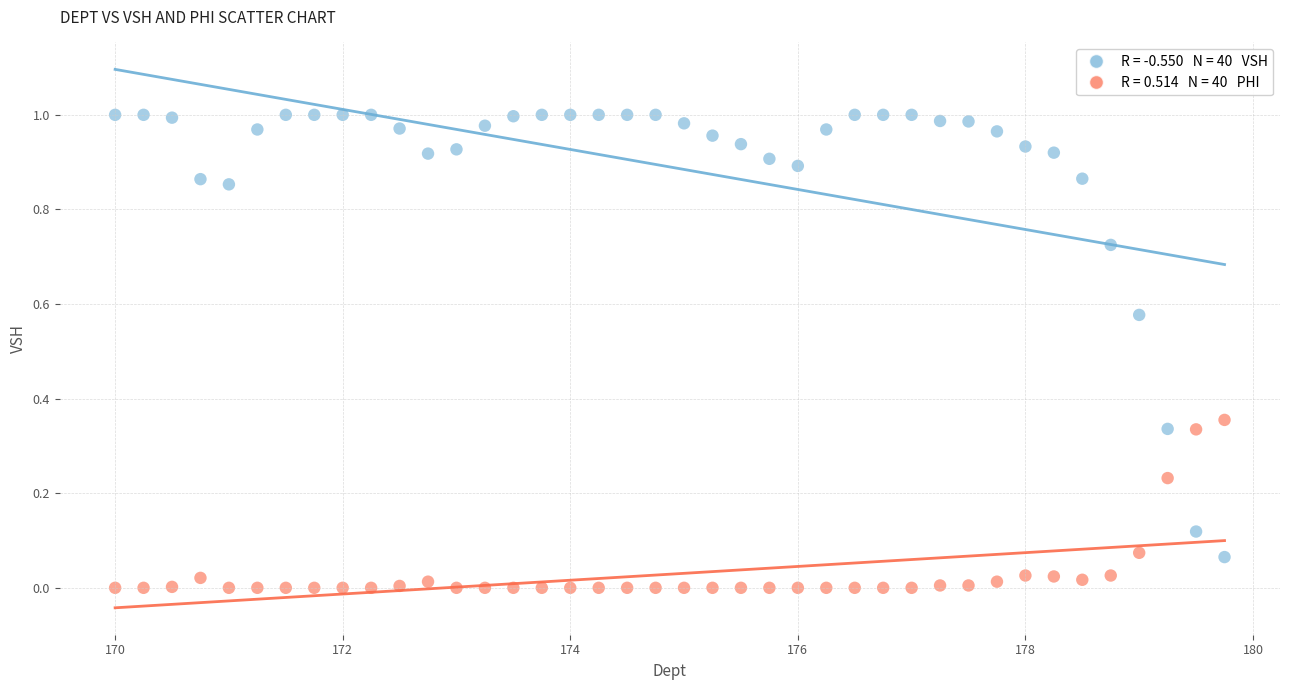

Across all data points, what is the range of X values (max minus min)?

9.8